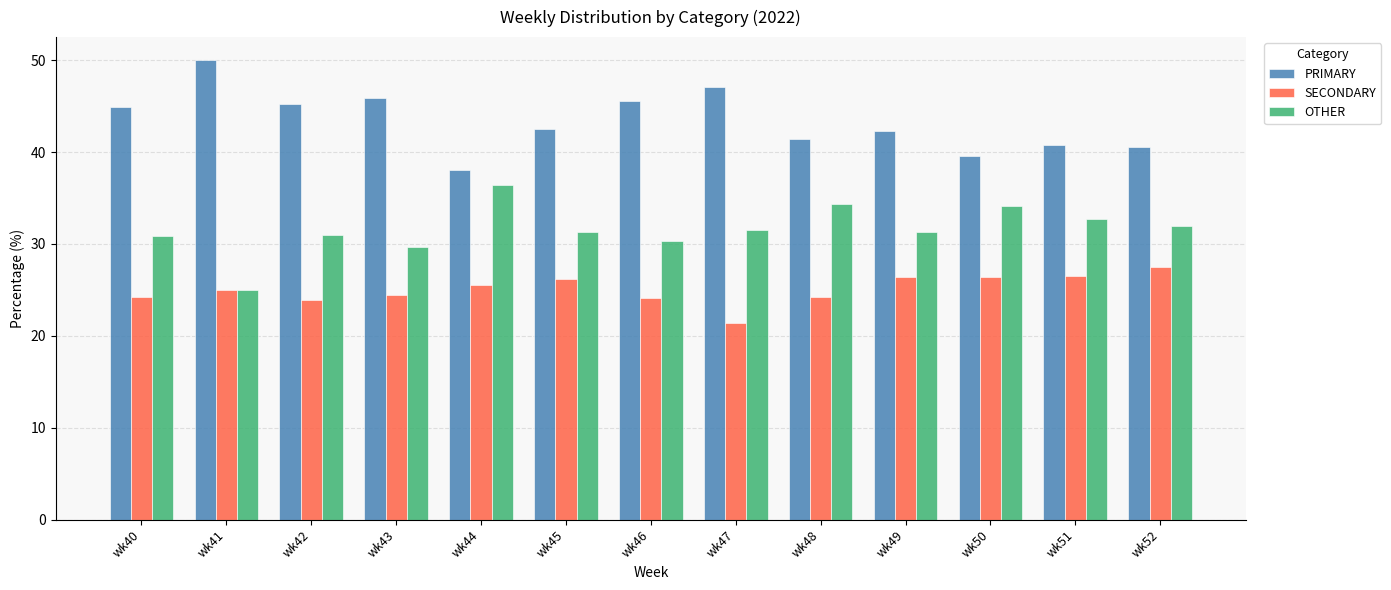

What is the sum of all OTHER values?

410.6